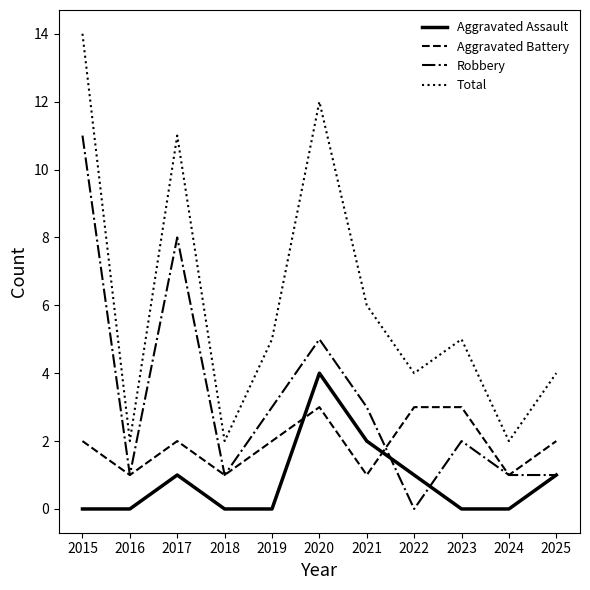

What is the highest value of the Aggravated Battery series?

3